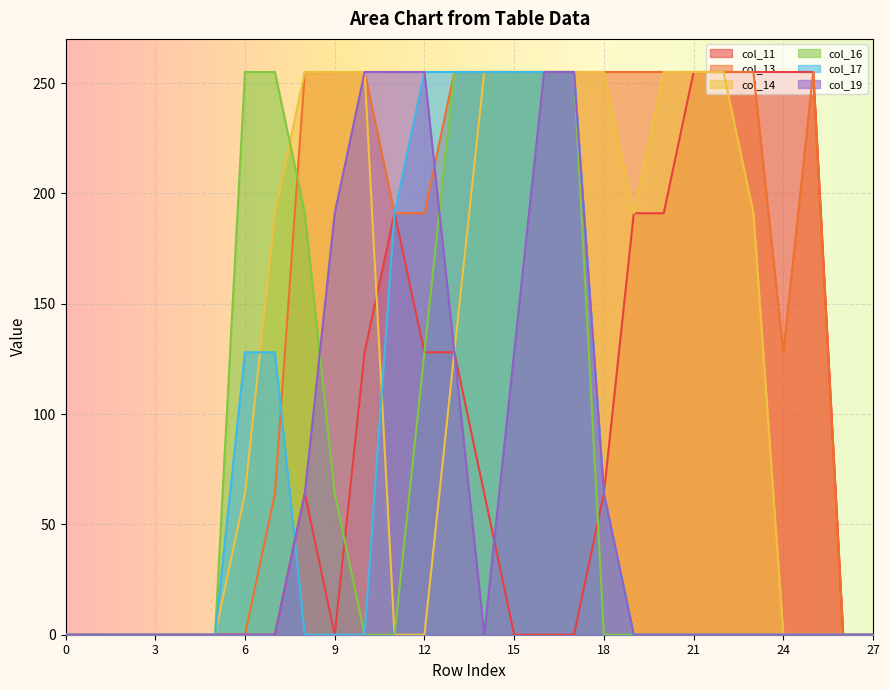

At which category does col_14 reach its first local valley?

19